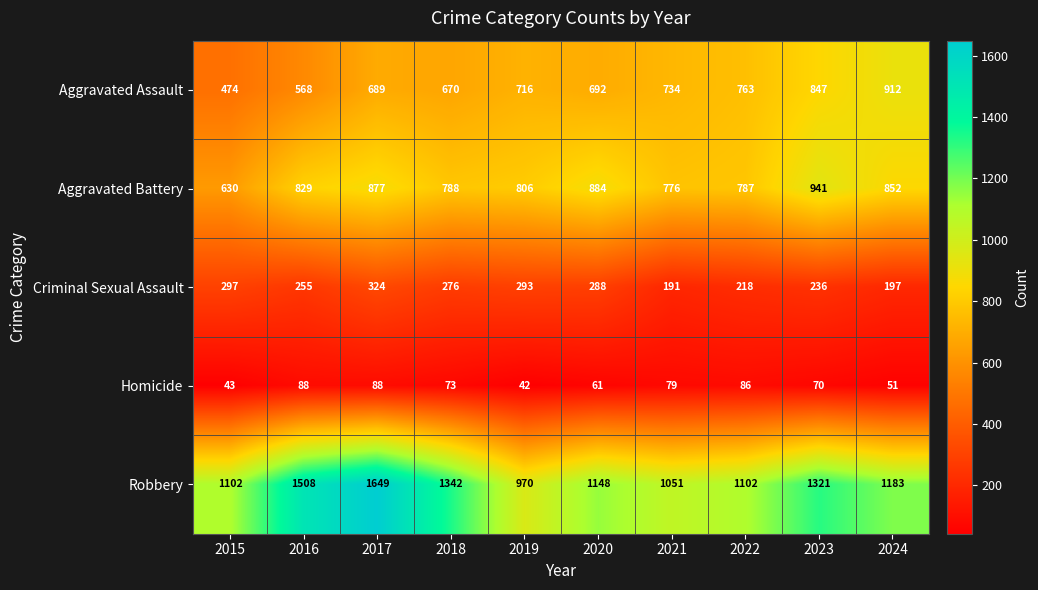

Which series has the largest total across all categories?

Robbery